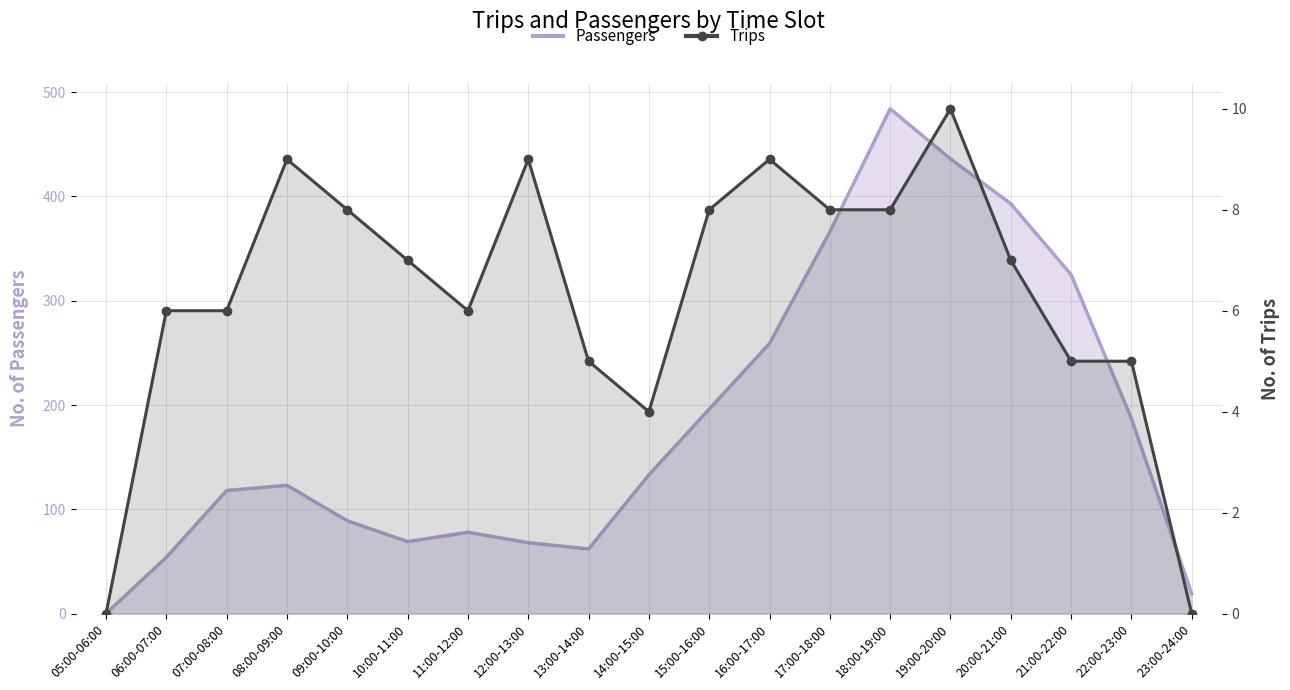

Rank the series by their average value, from highest to lowest.

Passengers, Trips